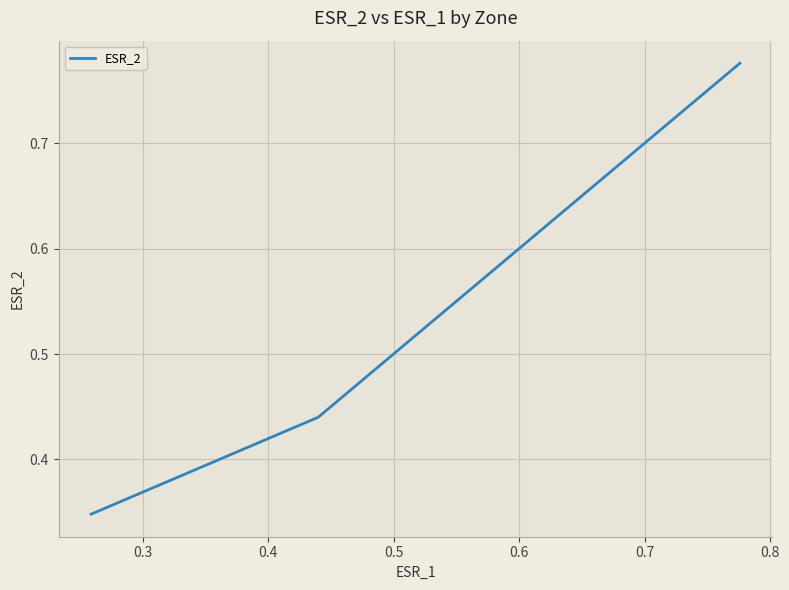

How many distinct data groups are displayed?

1